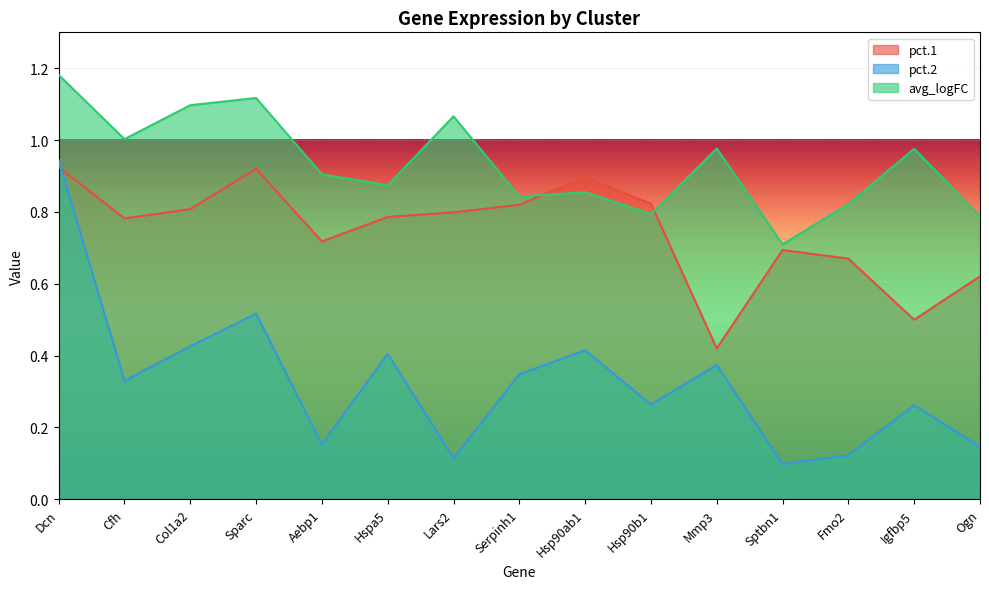

Which series has the largest total across all categories?

avg_logFC